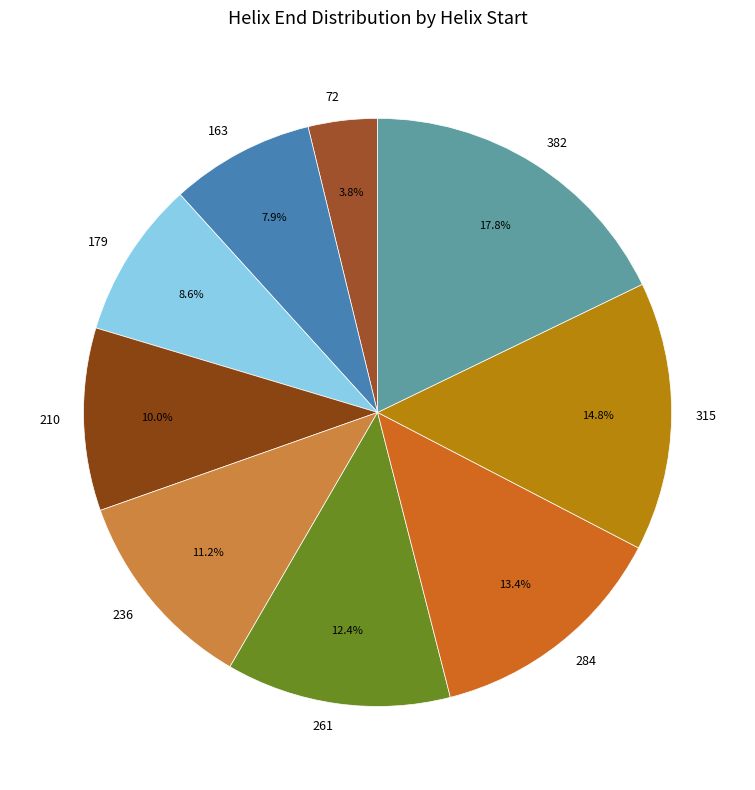

Does 210 account for over 50% of the chart?

No